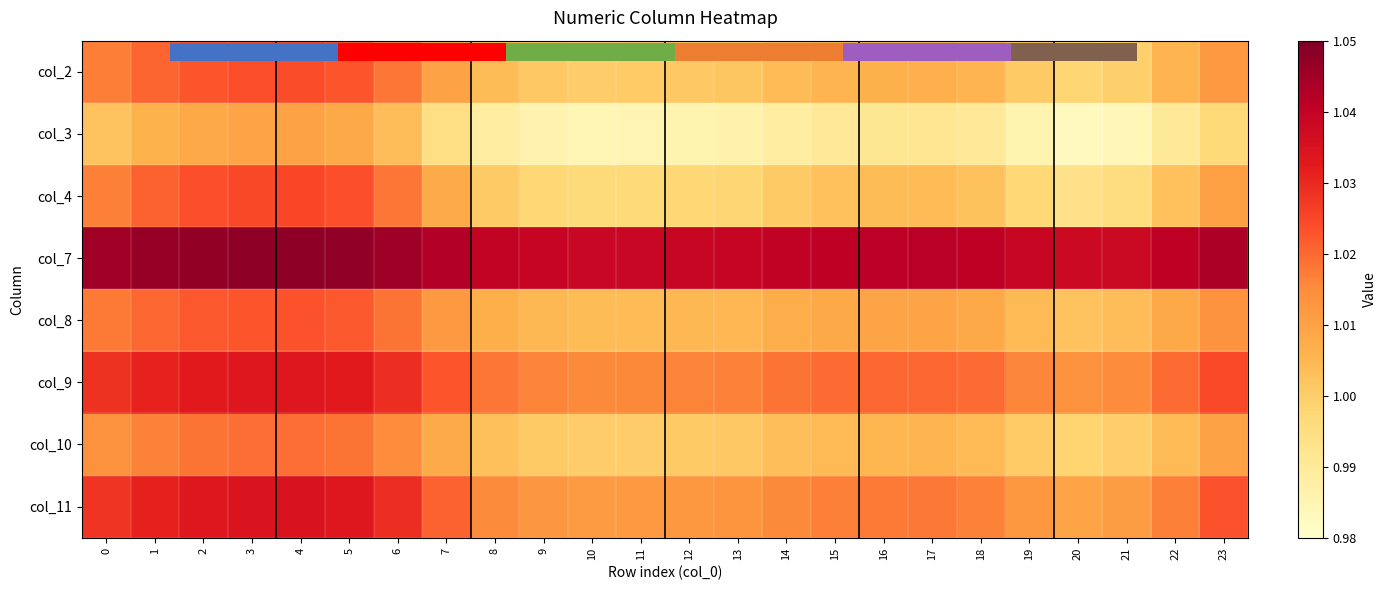

What is the spread (max minus min) of values at 8?

0.1